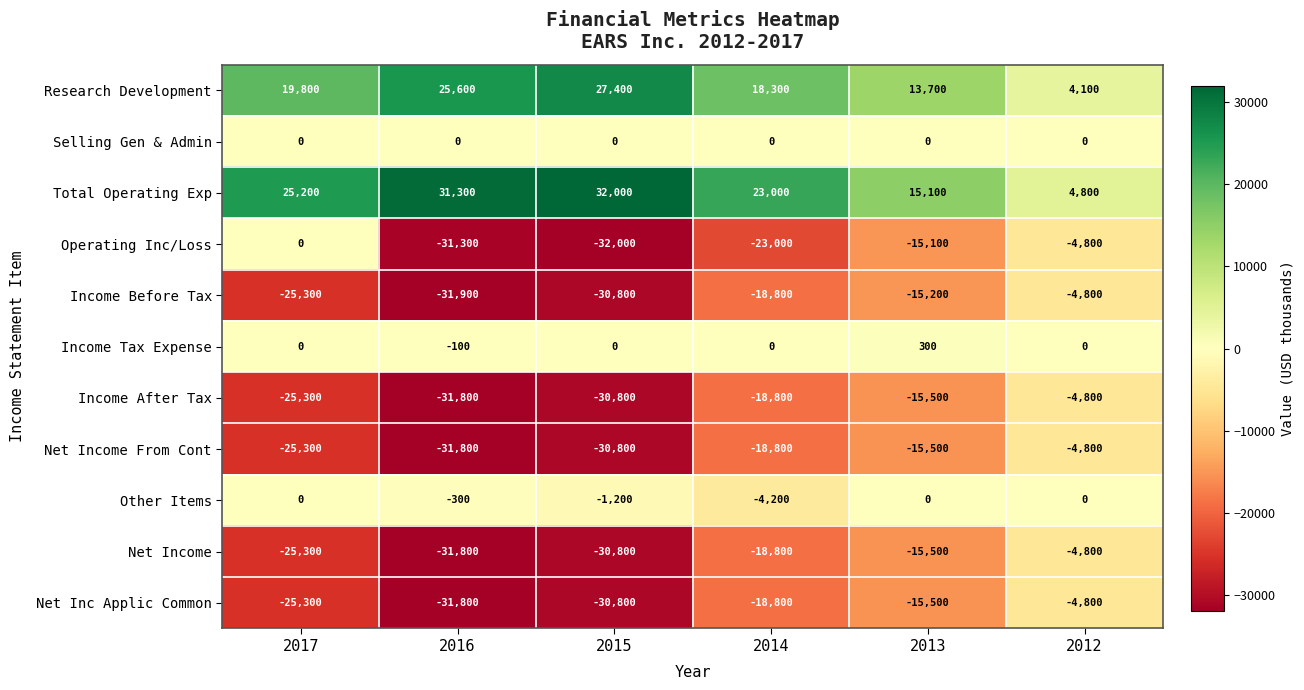

What is the total value across all series at 2016?

-133900